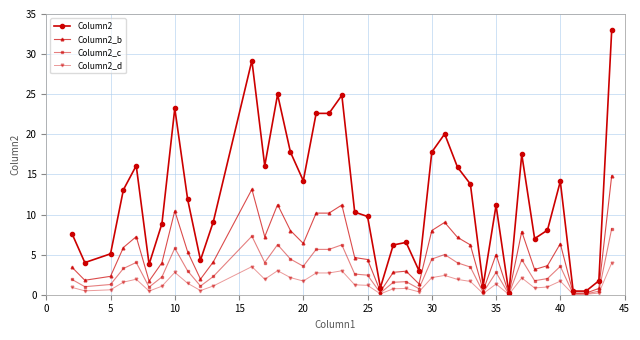

Which series has the largest total across all categories?

Column2